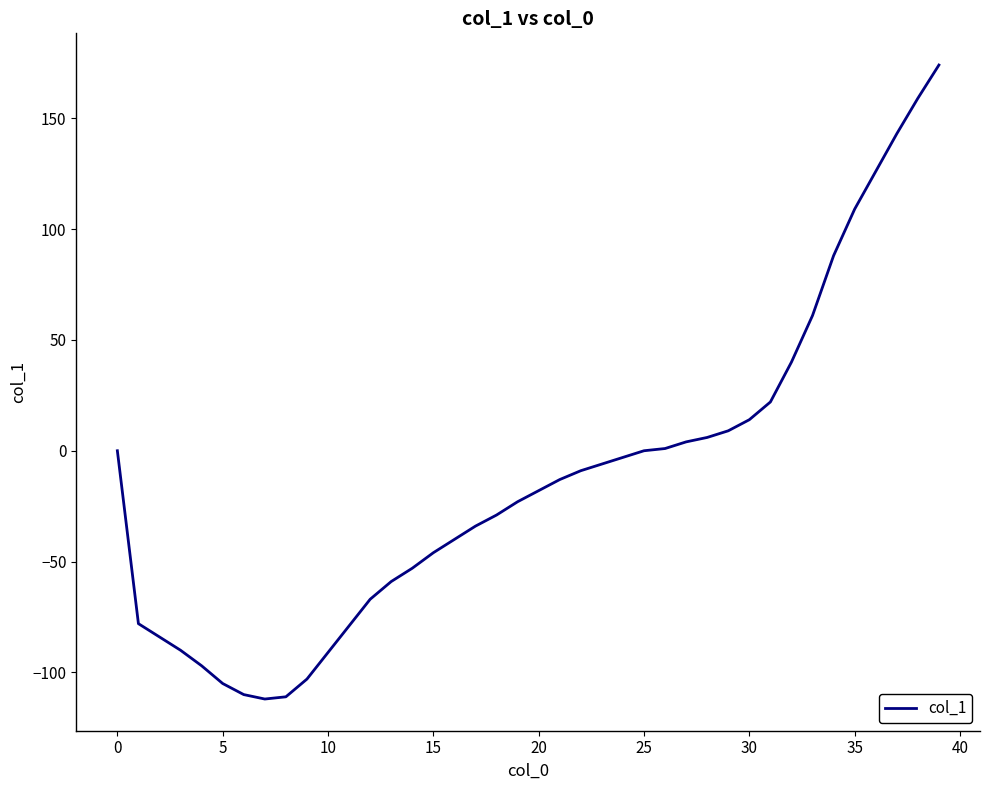

What is the minimum value shown in the chart?

-112